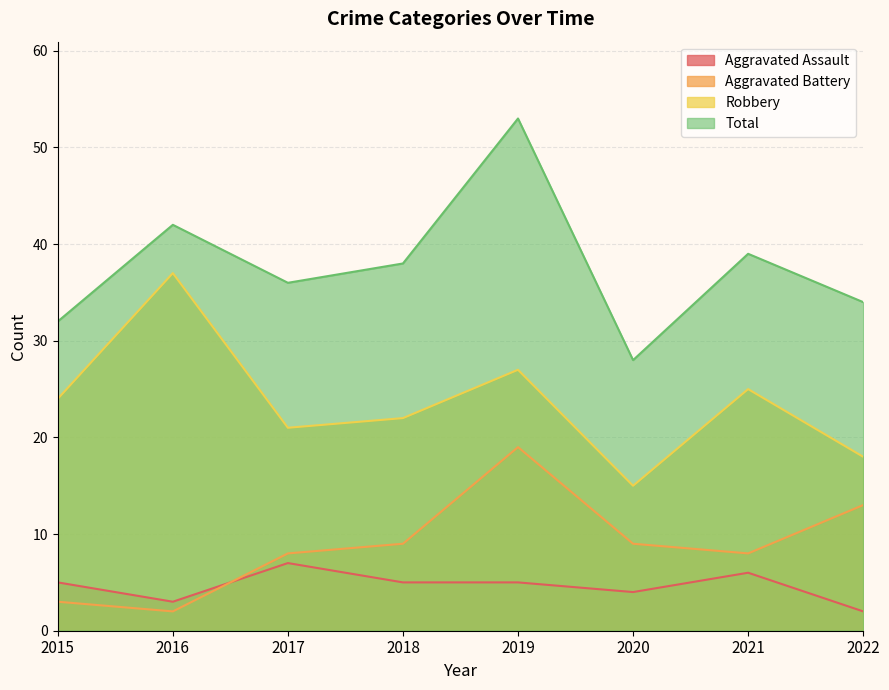

Reading left to right, extract all data points from this chart.

Aggravated Assault: 5	3	7	5	5	4	6	2
Aggravated Battery: 3	2	8	9	19	9	8	13
Robbery: 24	37	21	22	27	15	25	18
Total: 32	42	36	38	53	28	39	34